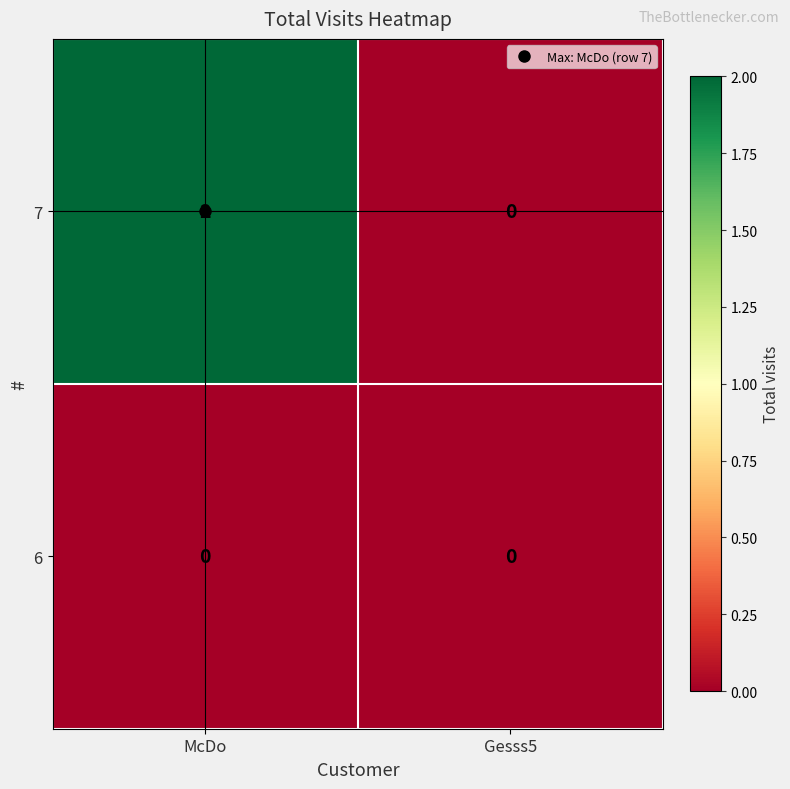

Which label corresponds to the largest value in the chart?

McDo